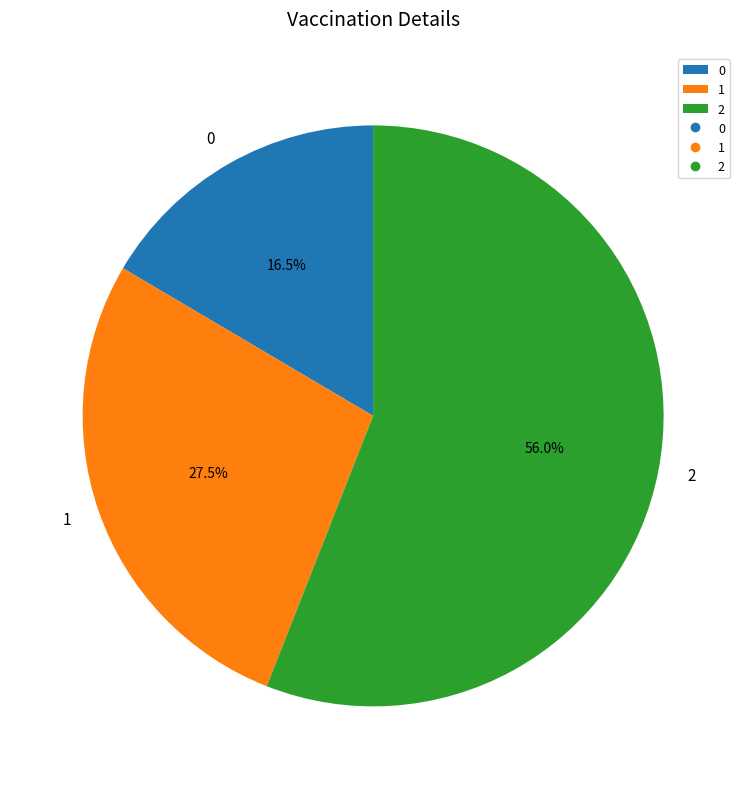

Is 2 the majority of the pie?

Yes